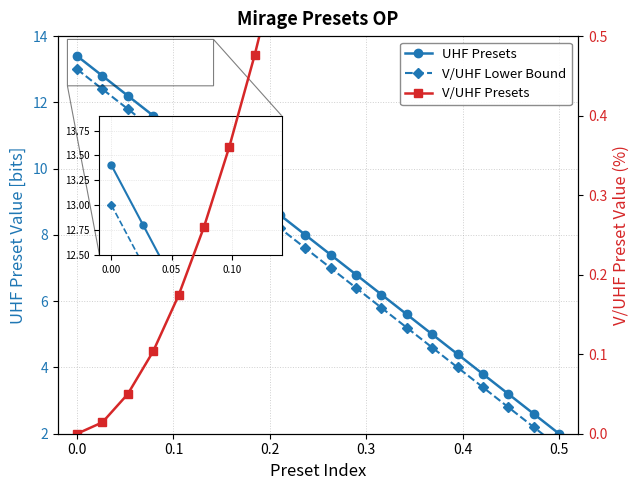

Reading right to left, list all the values displayed in this chart.

UHF Presets: 2.0	2.6	3.2	3.8	4.4	5.0	5.6	6.2	6.8	7.4	8.0	8.6	9.2	9.8	10.4	11.0	11.6	12.2	12.8	13.4
V/UHF Lower Bound: 1.6	2.2	2.8	3.4	4.0	4.6	5.2	5.8	6.4	7.0	7.6	8.2	8.8	9.4	10.0	10.6	11.2	11.8	12.4	13.0
V/UHF Presets: 2.9	2.6	2.4	2.1	1.9	1.7	1.5	1.3	1.1	0.9	0.7	0.6	0.5	0.4	0.3	0.2	0.1	0.0	0.0	0.0